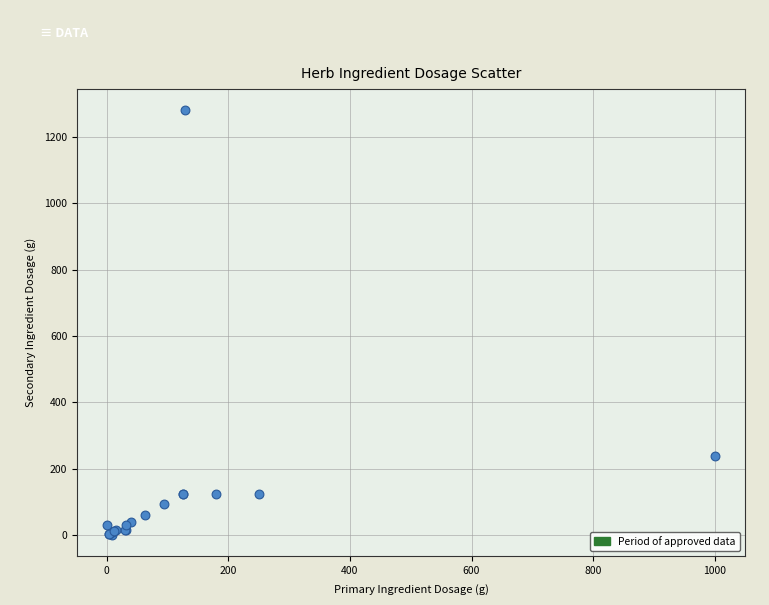

What Y value in the scatter plot is closest to 640?

240.0